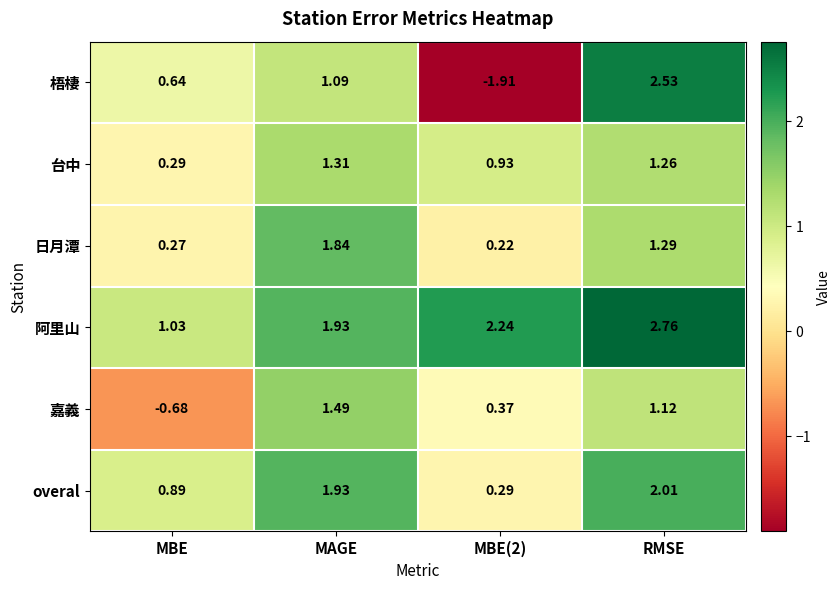

Which category has the highest value across all series?

RMSE